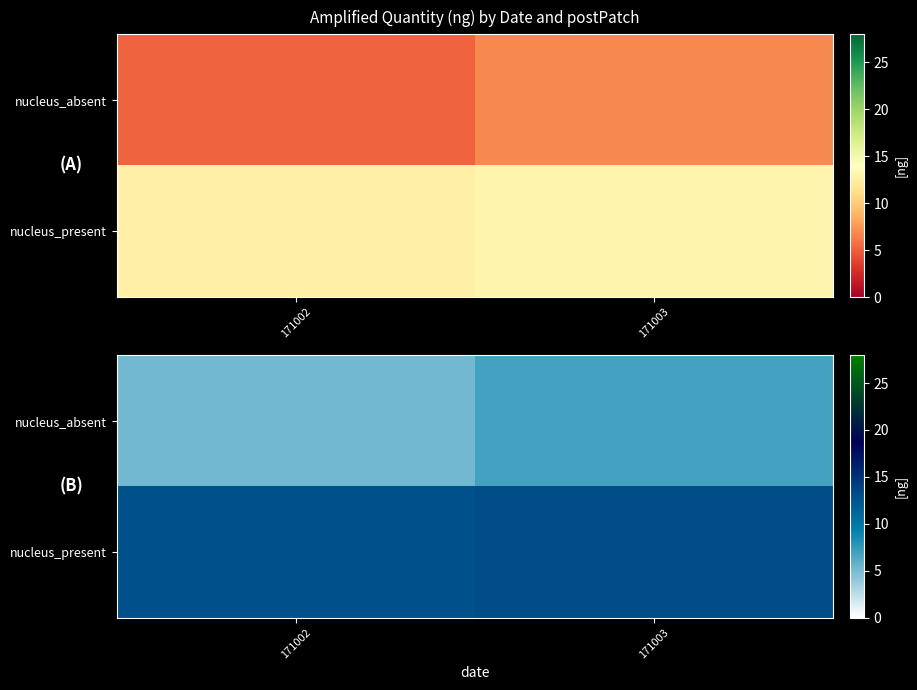

Which category has the highest value across all series?

171003